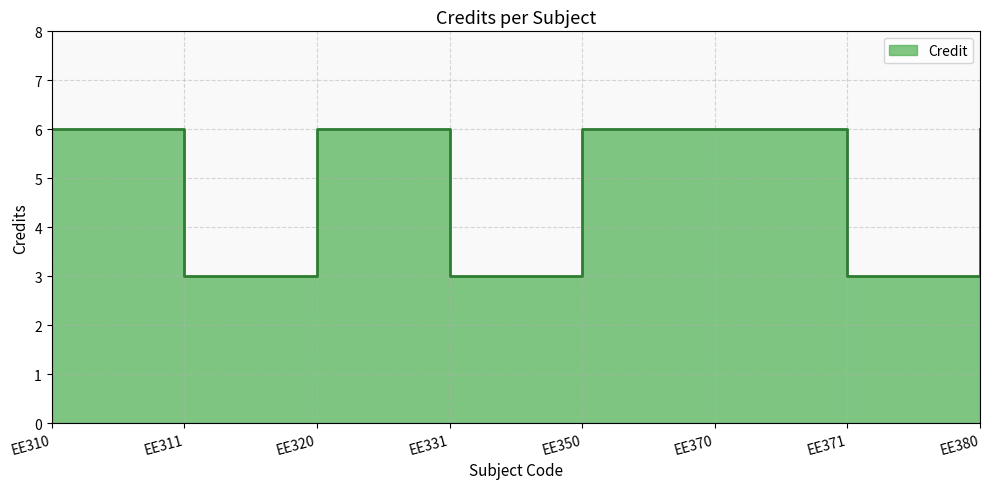

True or false: the data has more than 2 interior local peaks.

False